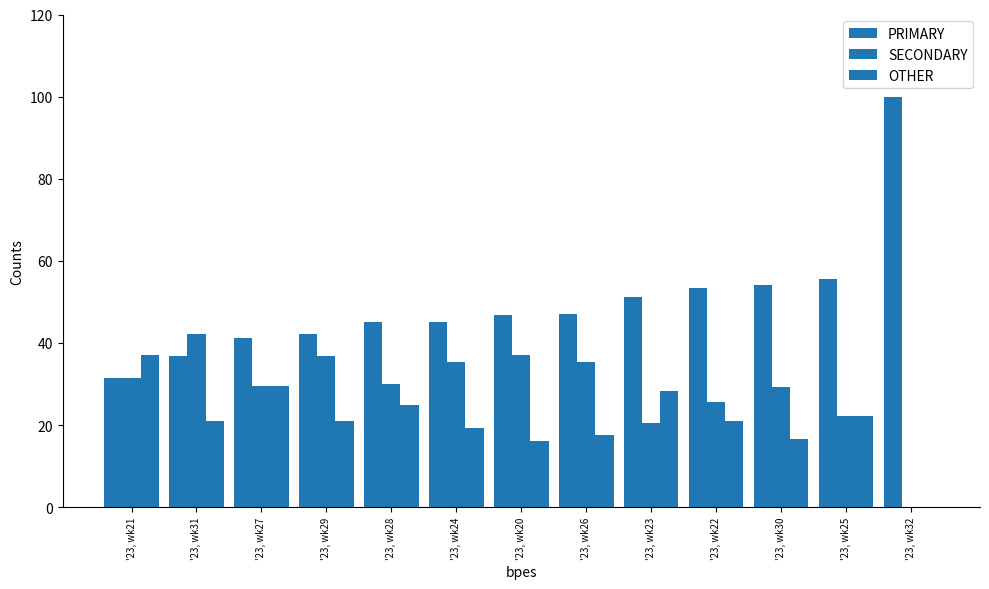

How many values in the PRIMARY series exceed 46?

7